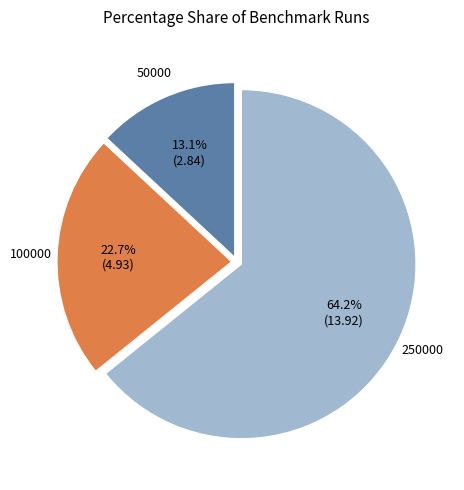

Is there a majority slice in this chart?

Yes